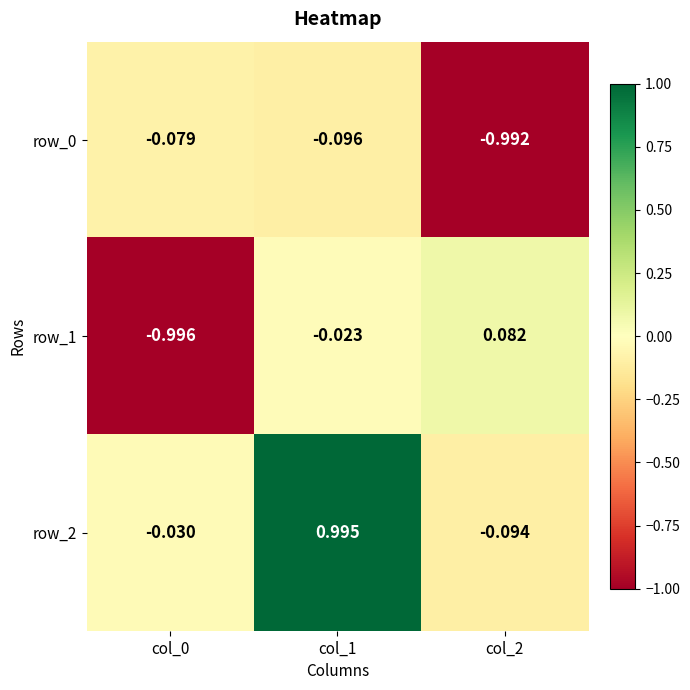

How many values in the row_1 series are below 0?

2